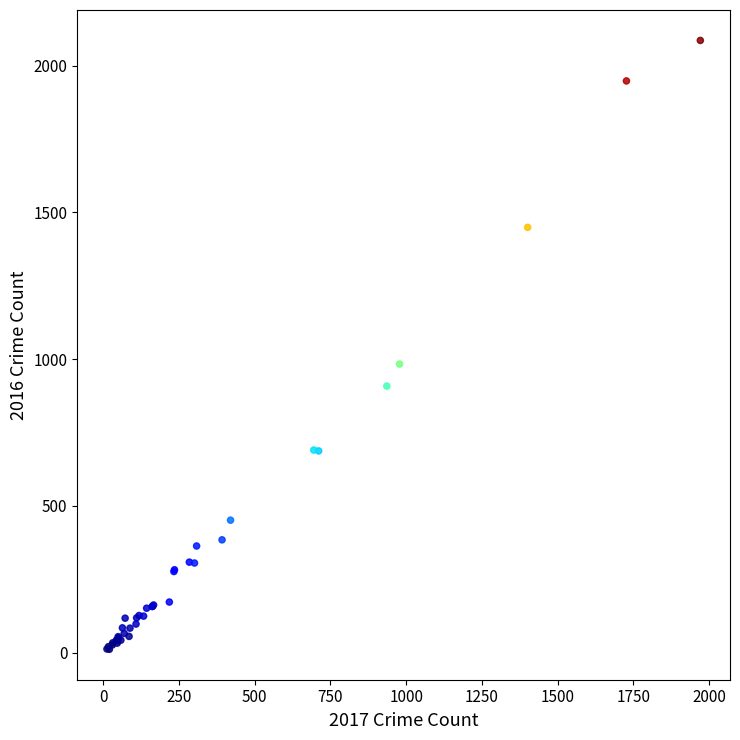

What Y value in the scatter plot is closest to 1048?

983